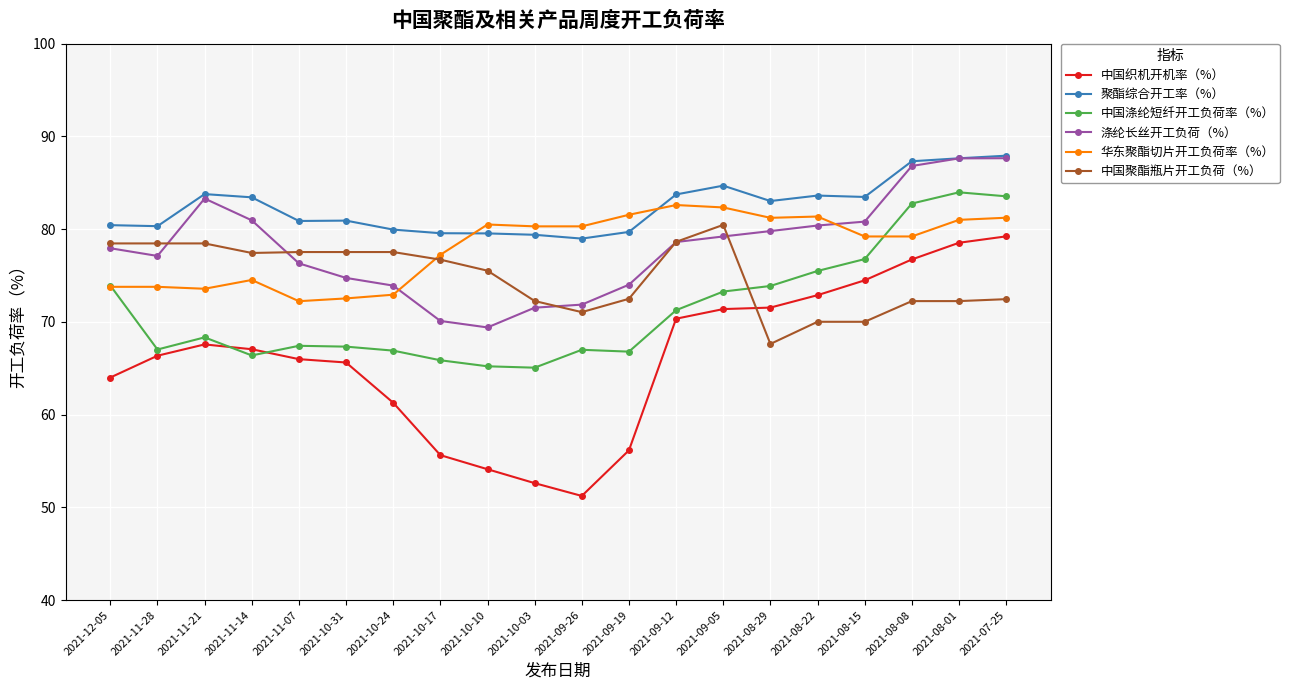

What is the value of the 中国涤纶短纤开工负荷率（%） point at the 2nd from the left?

67.0